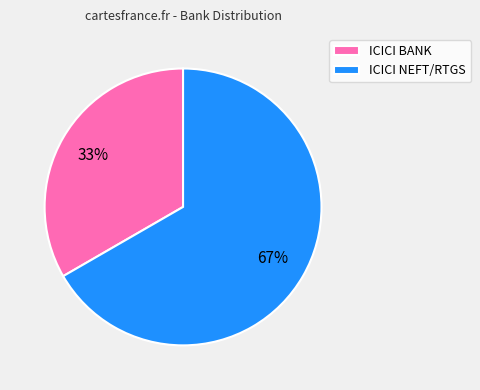

What is the majority slice?

ICICI NEFT/RTGS